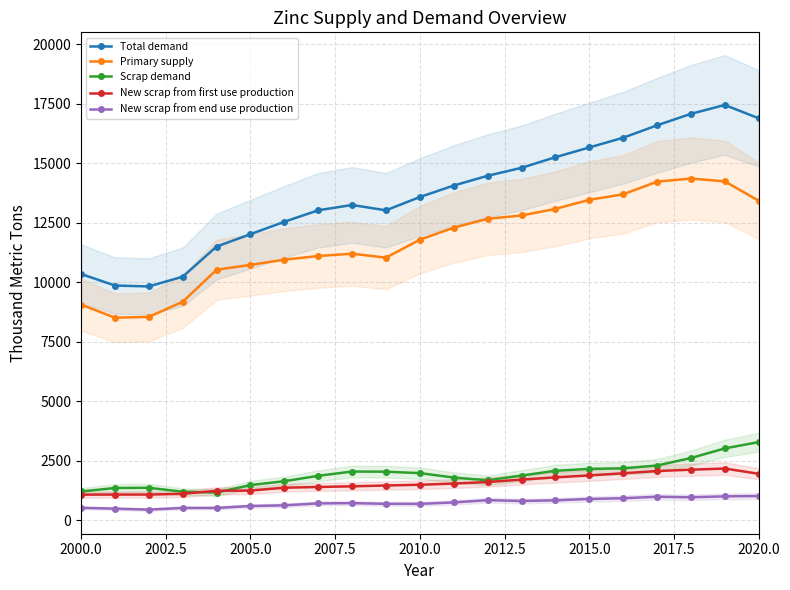

True or false: Primary supply and New scrap from first use production intersect in this chart.

False